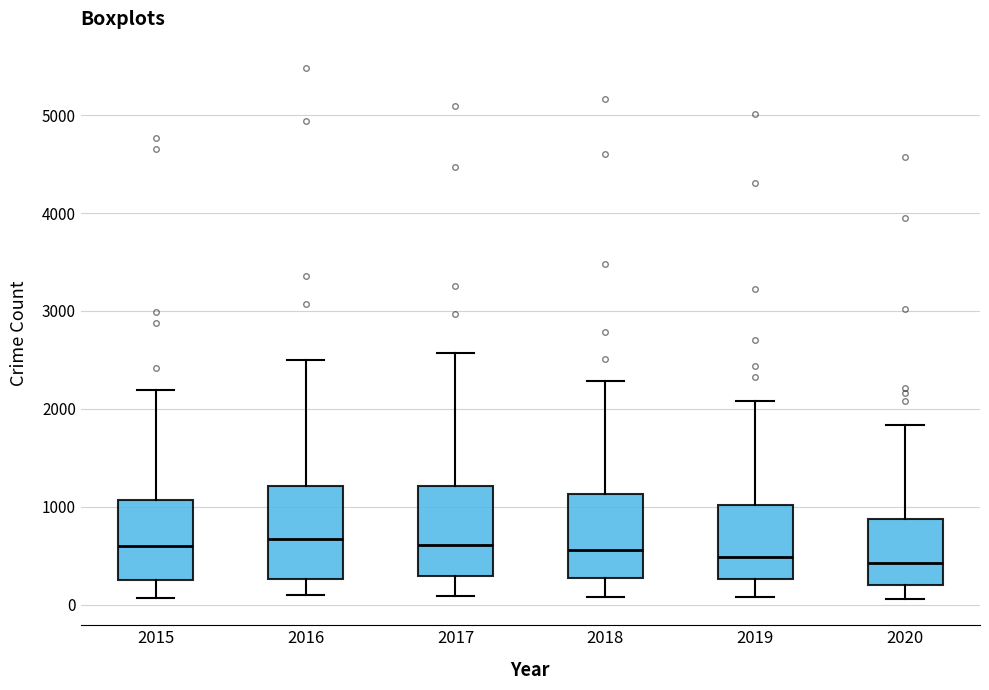

Where does the upper whisker of the box at x = 2020 end on the y-axis? The values are not printed on the chart, so give them approximately, as read against the axis.

1800